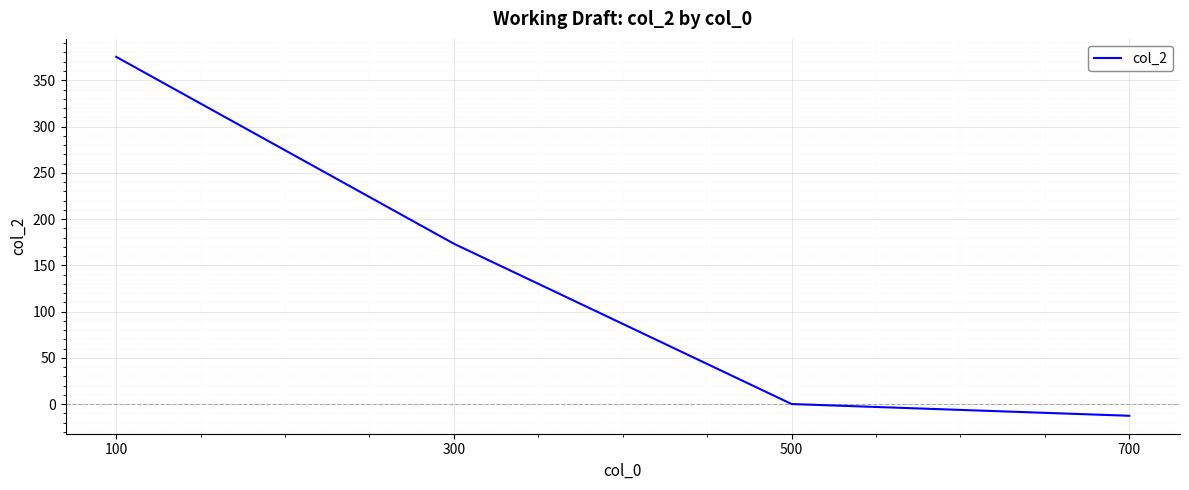

Rank the categories by value from lowest to highest.

700, 500, 300, 100